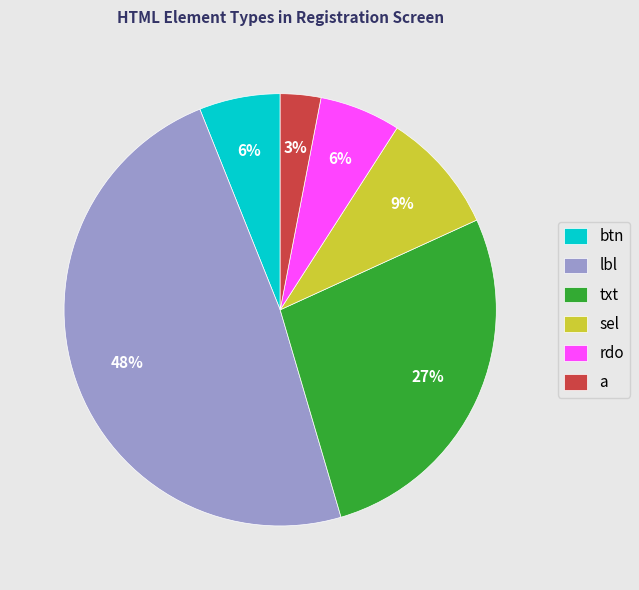

Which category has the smallest portion of the pie?

a